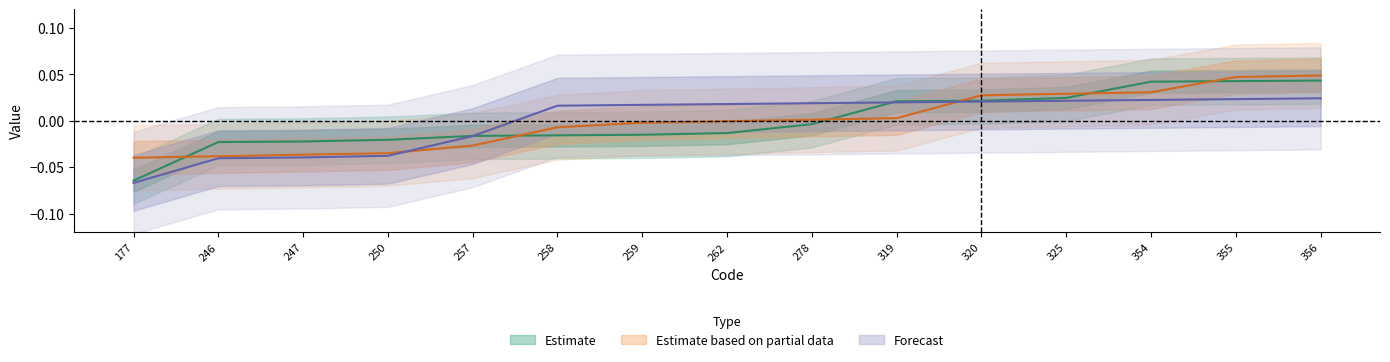

What is the value of the Forecast point at the 1st from the left?

-0.1